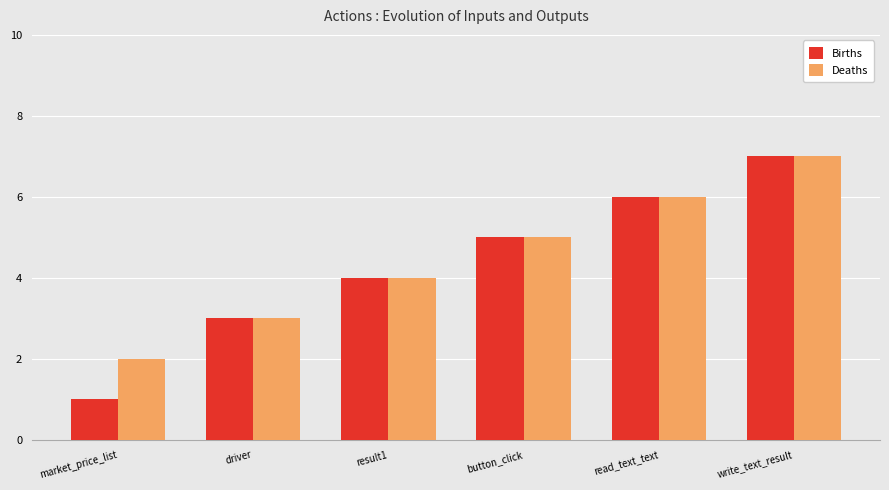

What is the label of the 6th bar from the right?

market_price_list